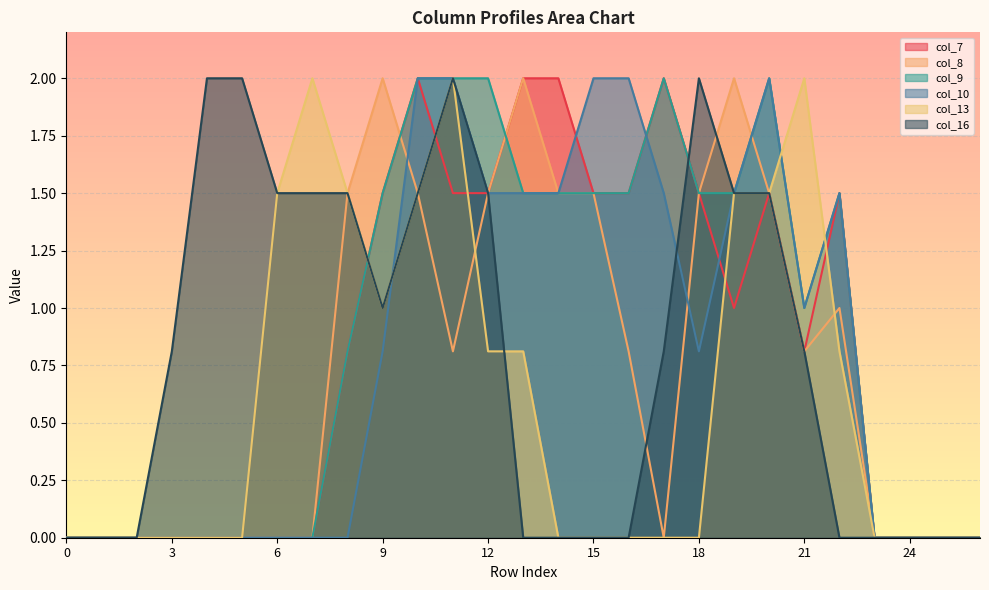

The col_16 series shows 2.7 at 20. True or false?

False